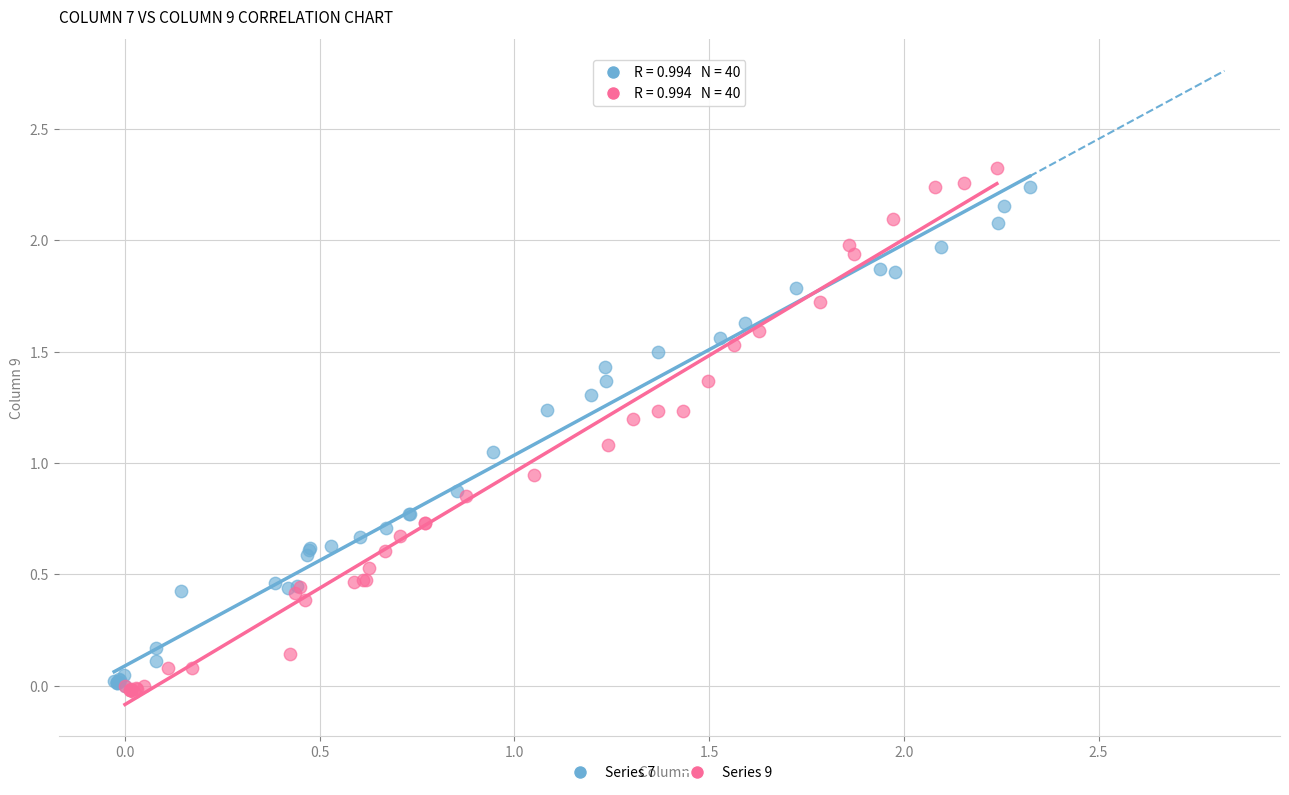

Which series contains the lowest Y value?

Series 9